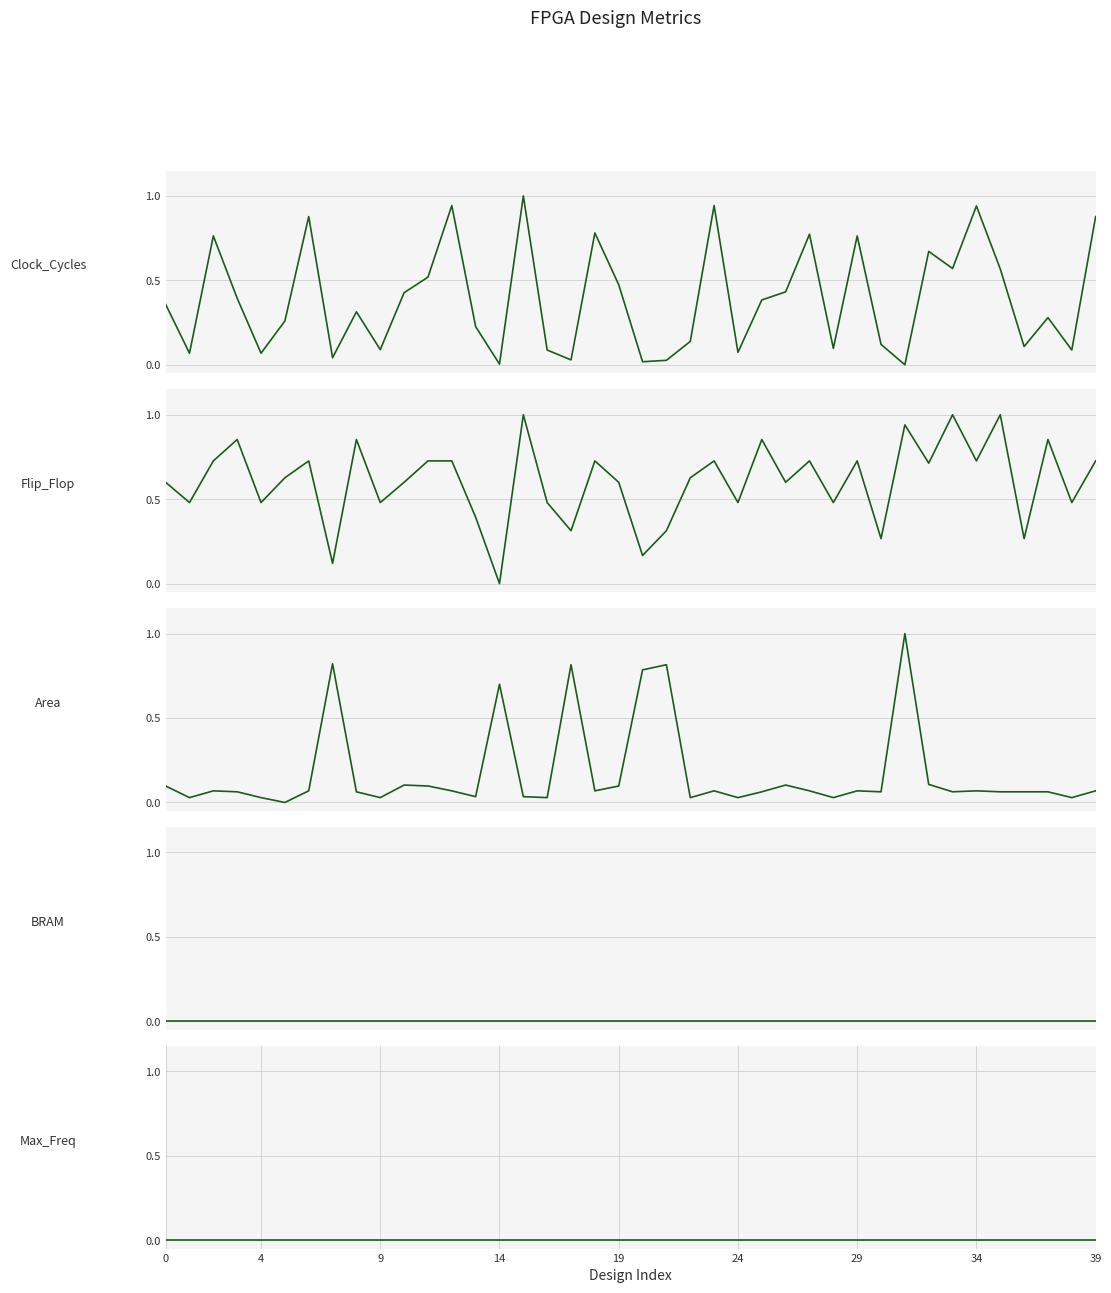

Which category has the lowest value across all series?

31